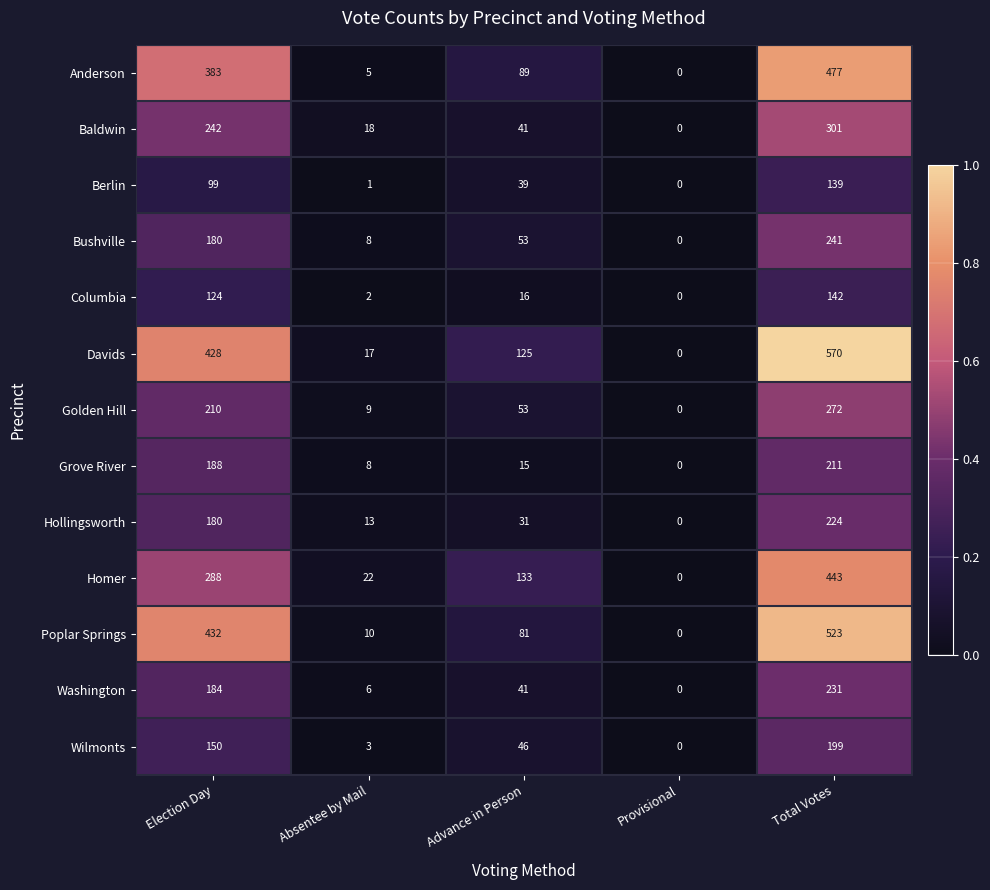

List the labels in order of Davids value, largest first.

Total Votes, Election Day, Advance in Person, Absentee by Mail, Provisional